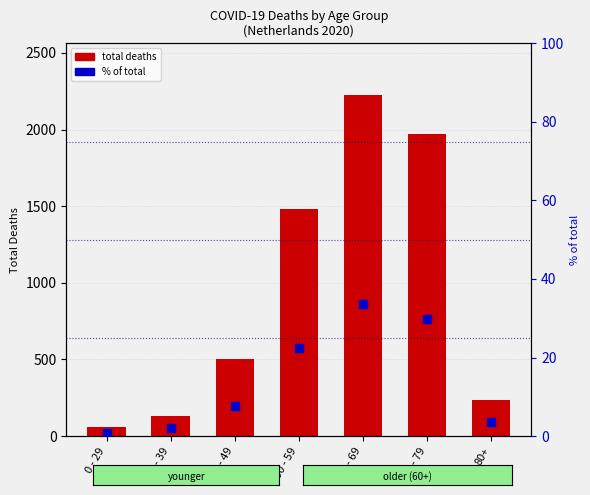

Which has a higher value, 80+ or 70 - 79?

70 - 79